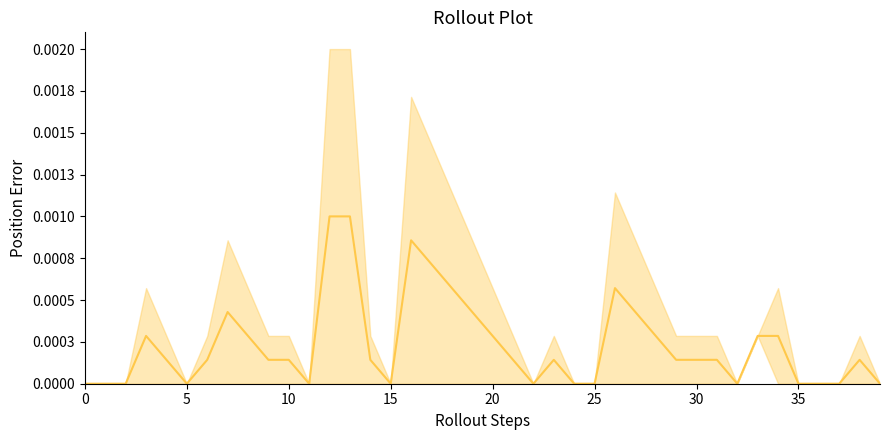

The chart shows a value of 0.0 at 34. True or false?

True